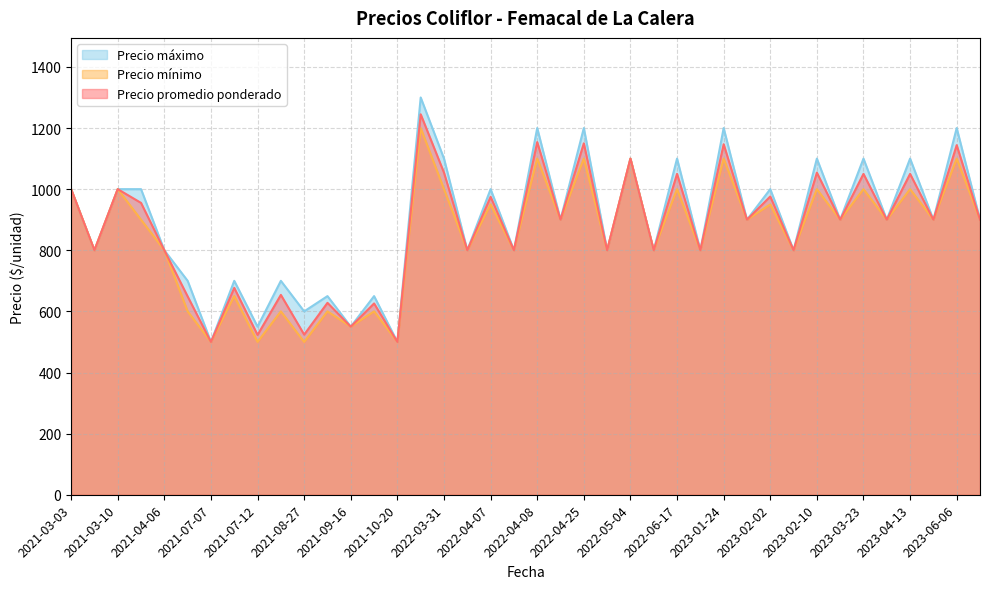

What is the difference between the Precio promedio ponderado values at 2022-04-08 and 2021-07-07?

654